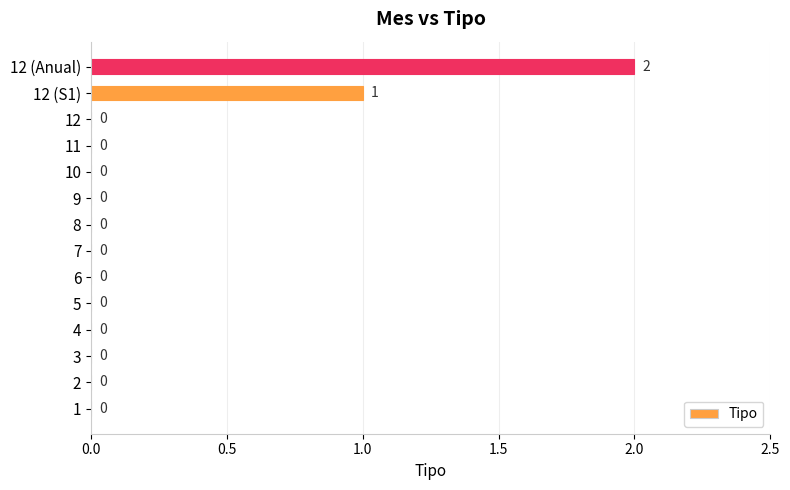

Is it true that the value at 9 is -1?

False